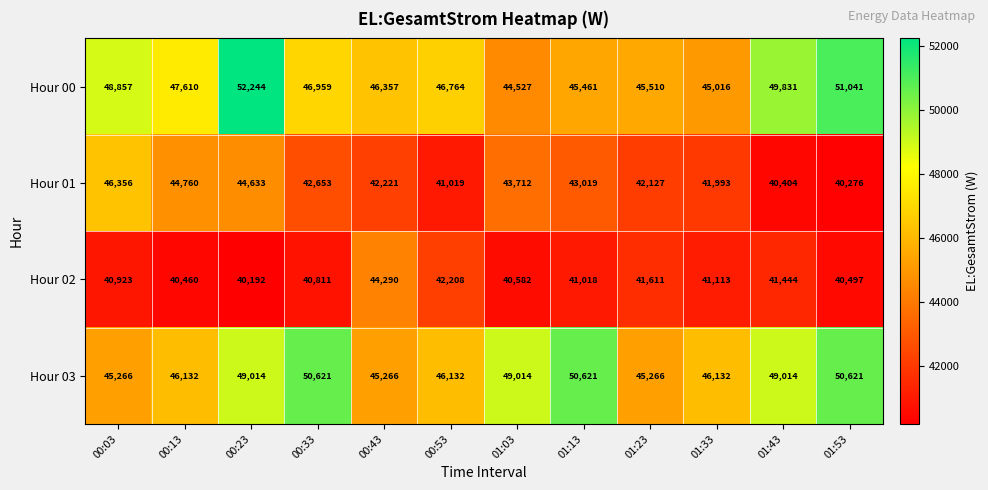

What is the spread (max minus min) of values at 00:33?

9810